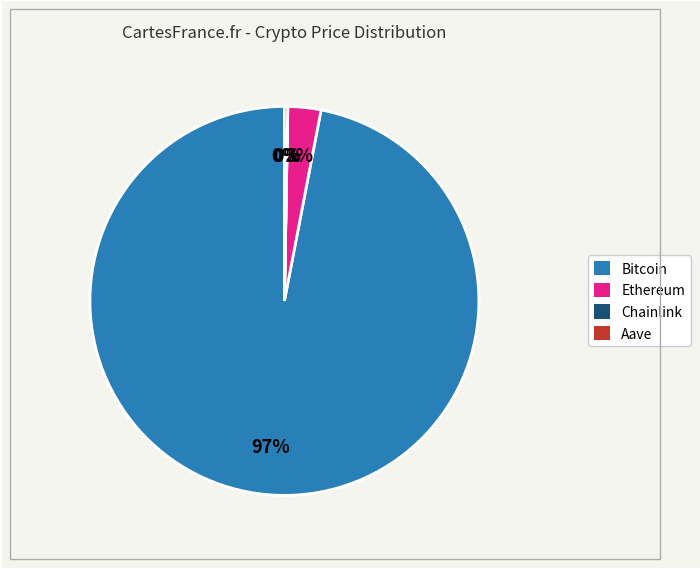

To the nearest percent, what portion does Bitcoin represent?

97%